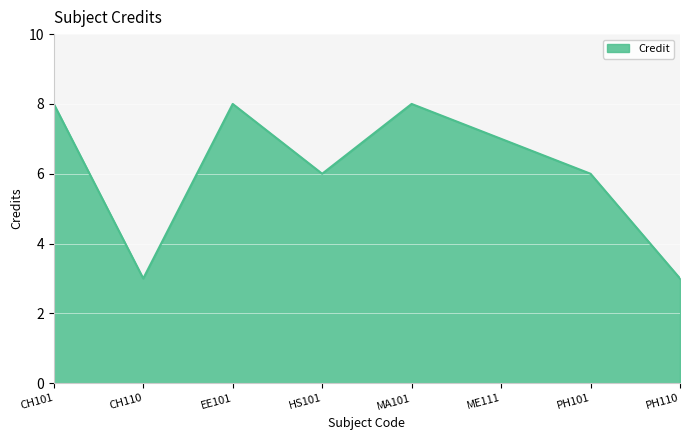

What is the minimum value shown in the chart?

3